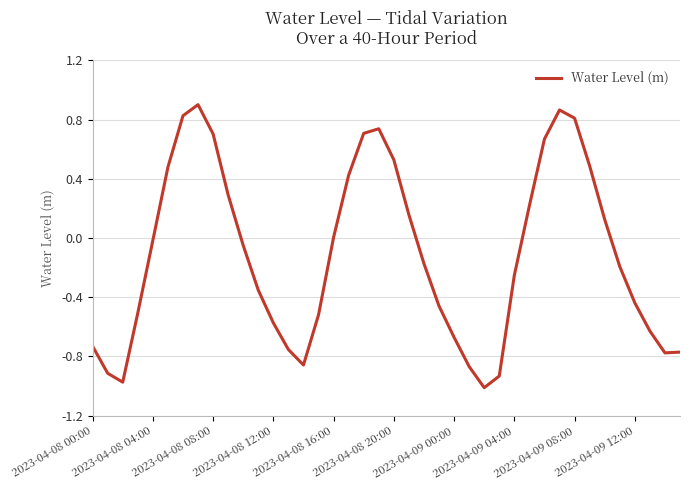

How many lines are shown in the chart?

1